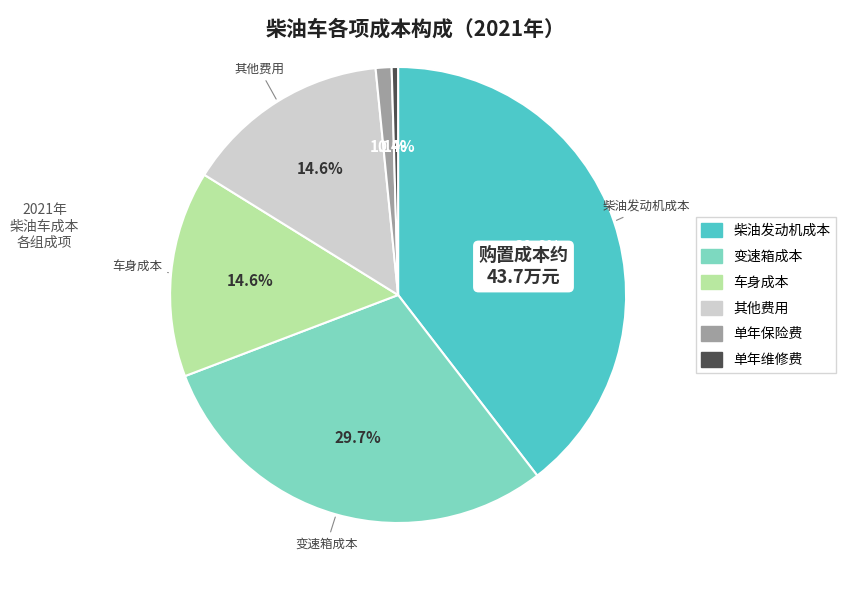

Is it true that 单年保险费 is 1% of the pie?

True